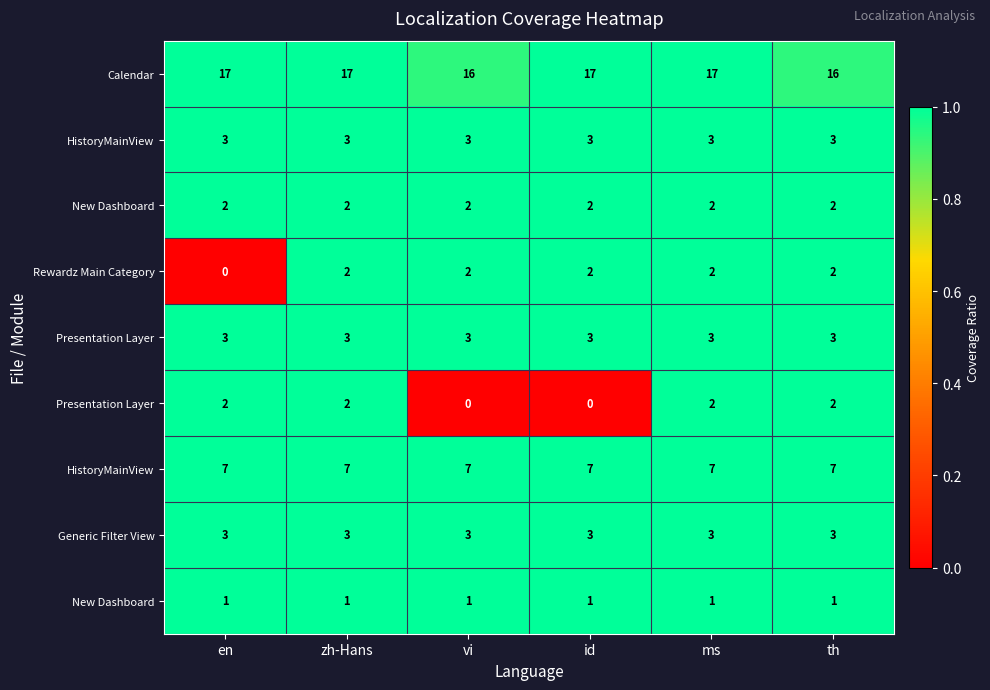

What is the total value across all series at ms?

9.0